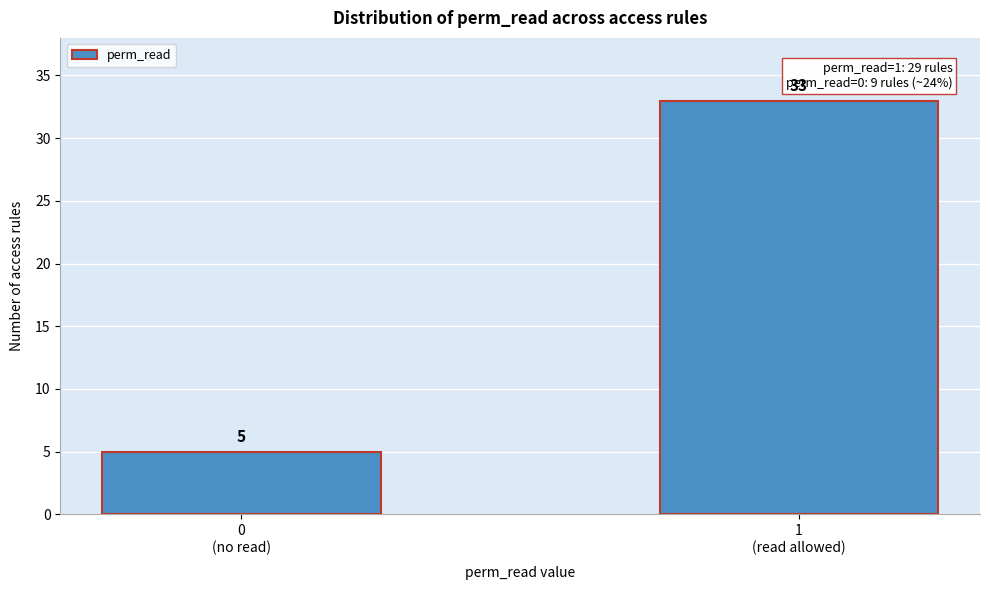

Reading right to left, list all the values displayed in this chart.

33	5